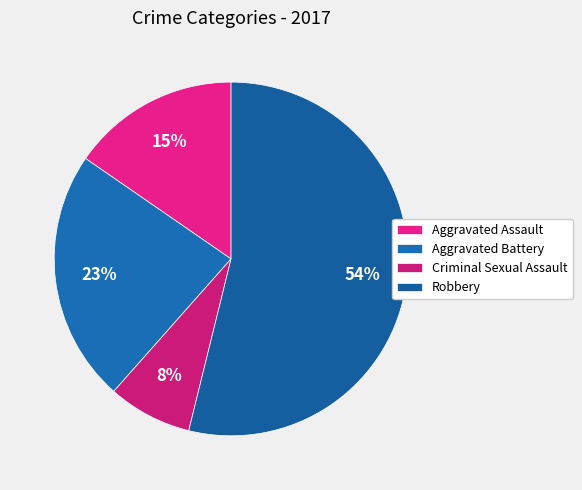

Count the number of slices in the pie.

4